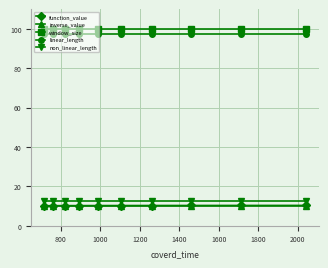

At how many categories does at least one series exceed 44?

10